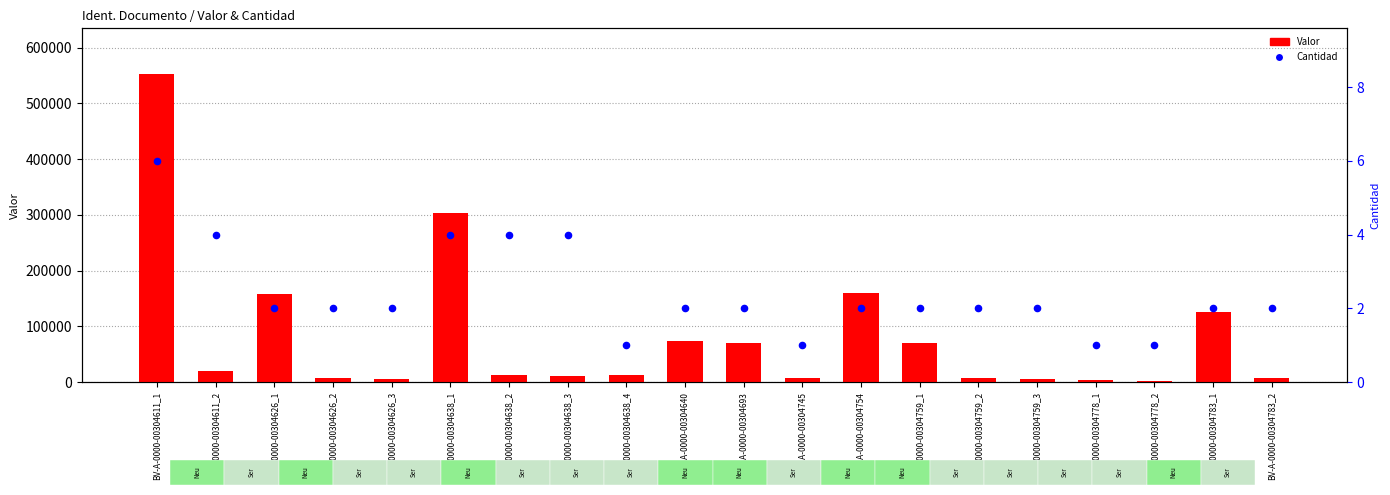

Which series has the largest total across all categories?

Valor